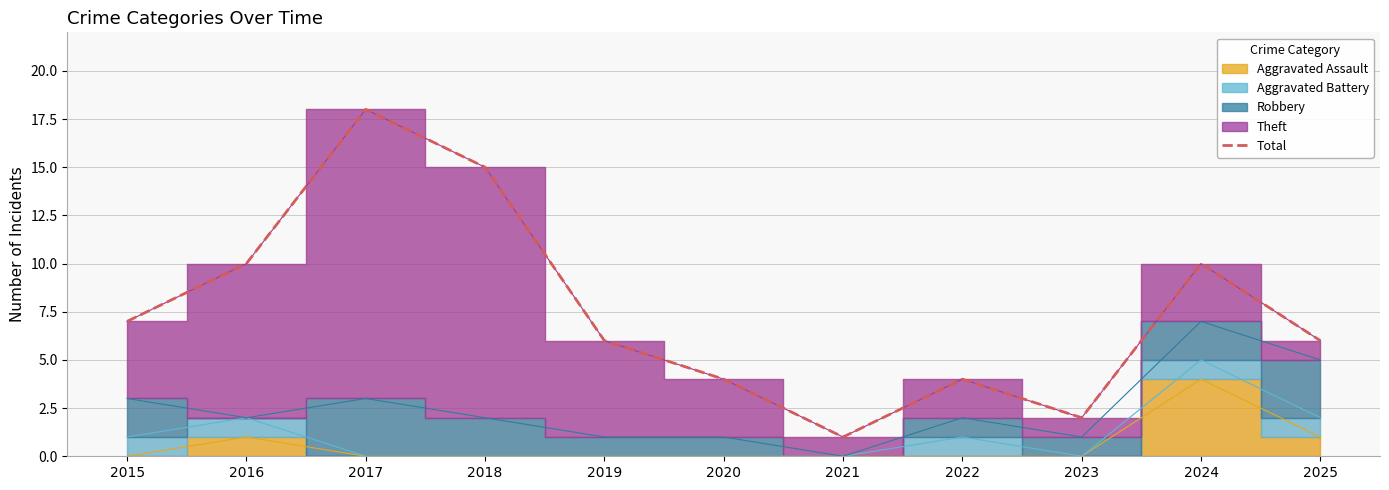

At which category does the data reach its first local peak?

2017